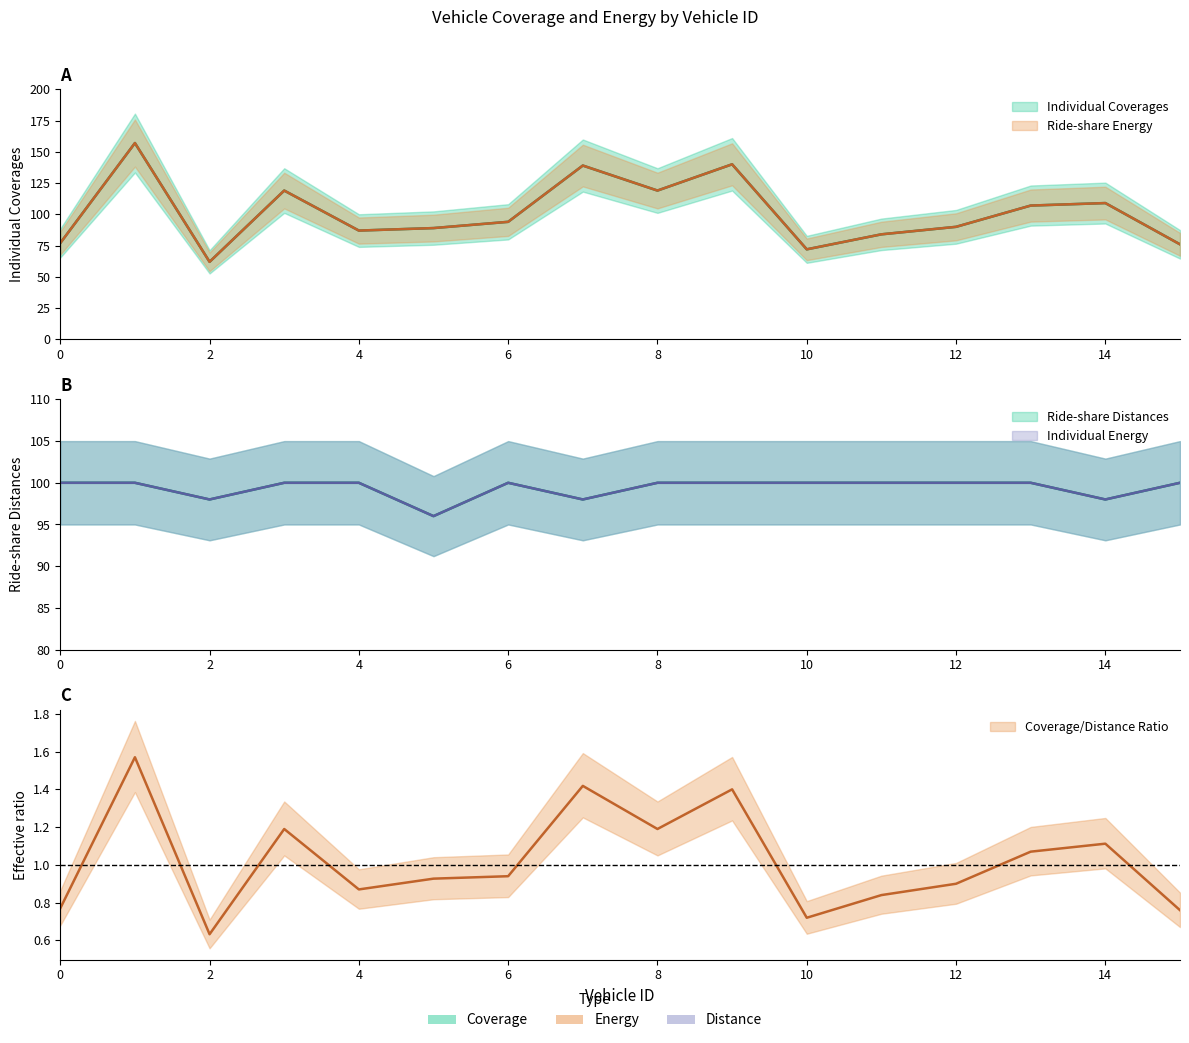

Which series has the widest spread of values?

Individual Coverages